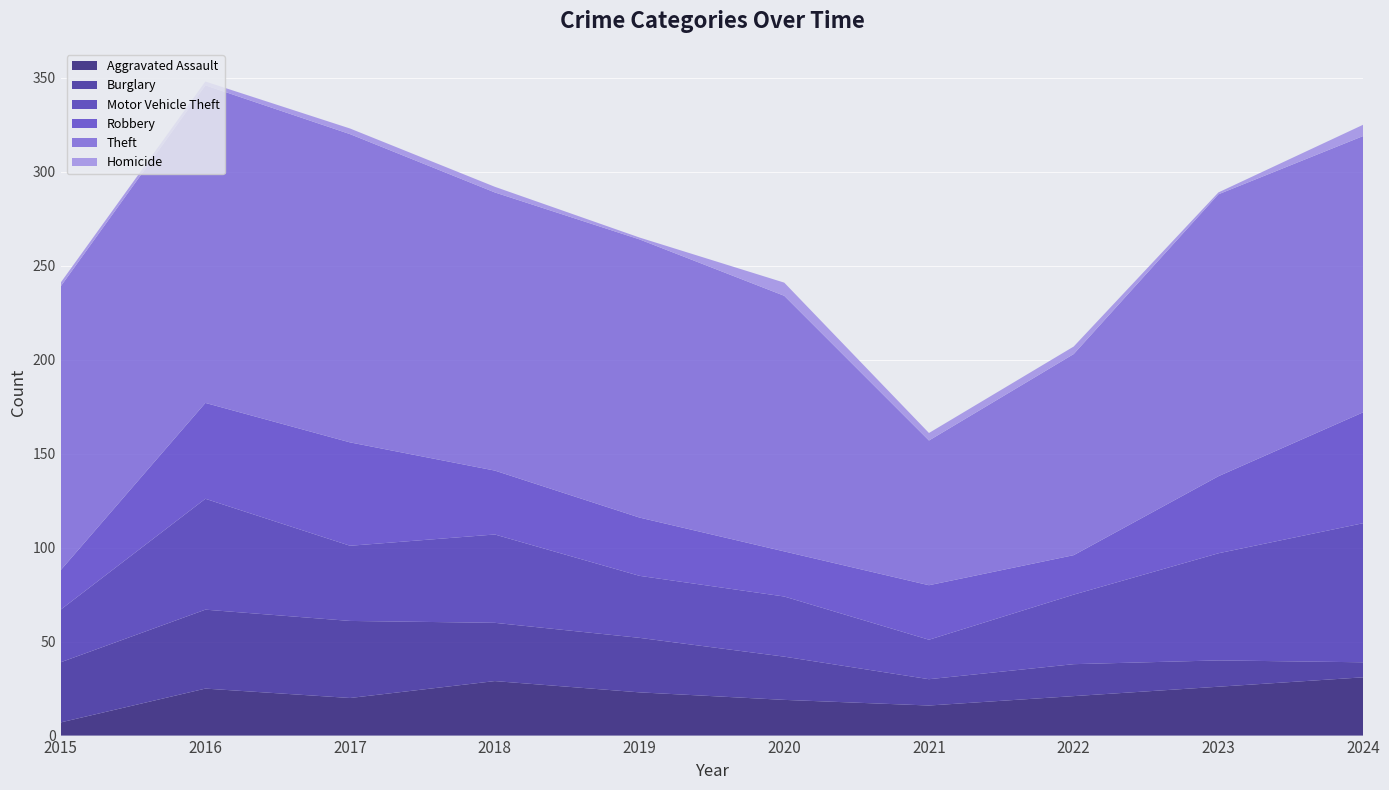

Reading right to left, transcribe all the data shown in this chart.

Aggravated Assault: 2024=31	2023=26	2022=21	2021=16	2020=19	2019=23	2018=29	2017=20	2016=25	2015=7
Burglary: 2024=8	2023=14	2022=17	2021=14	2020=23	2019=29	2018=31	2017=41	2016=42	2015=32
Motor Vehicle Theft: 2024=74	2023=57	2022=37	2021=21	2020=32	2019=33	2018=47	2017=40	2016=59	2015=28
Robbery: 2024=59	2023=41	2022=21	2021=29	2020=24	2019=31	2018=34	2017=55	2016=51	2015=21
Theft: 2024=147	2023=150	2022=107	2021=77	2020=136	2019=148	2018=148	2017=164	2016=169	2015=151
Homicide: 2024=6	2023=1	2022=4	2021=4	2020=7	2019=1	2018=3	2017=3	2016=2	2015=2